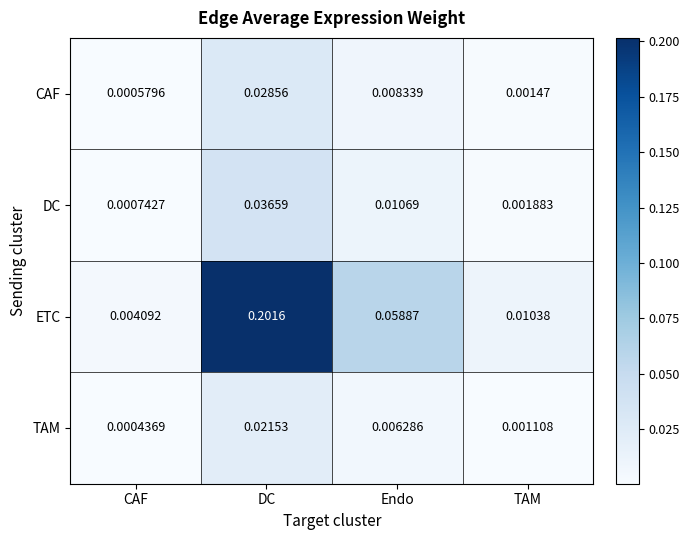

At which label does TAM reach its minimum?

CAF